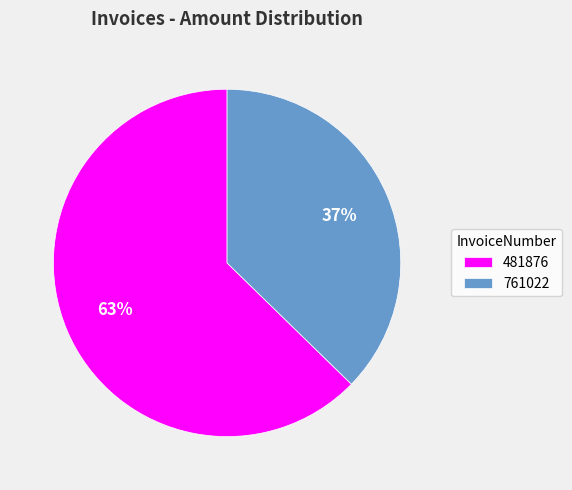

How many segments does this pie chart have?

2